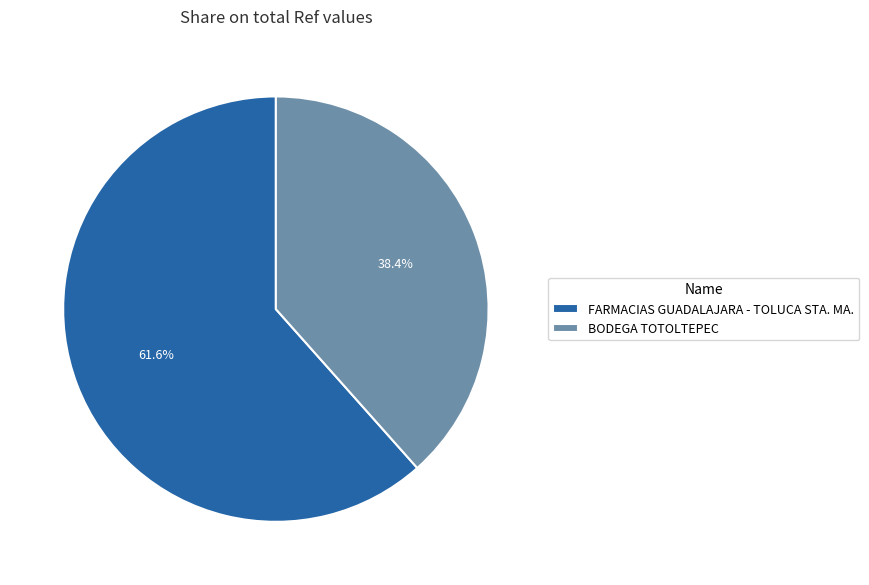

What percentage do FARMACIAS GUADALAJARA - TOLUCA STA. MA. and BODEGA TOTOLTEPEC together represent?

100.0%